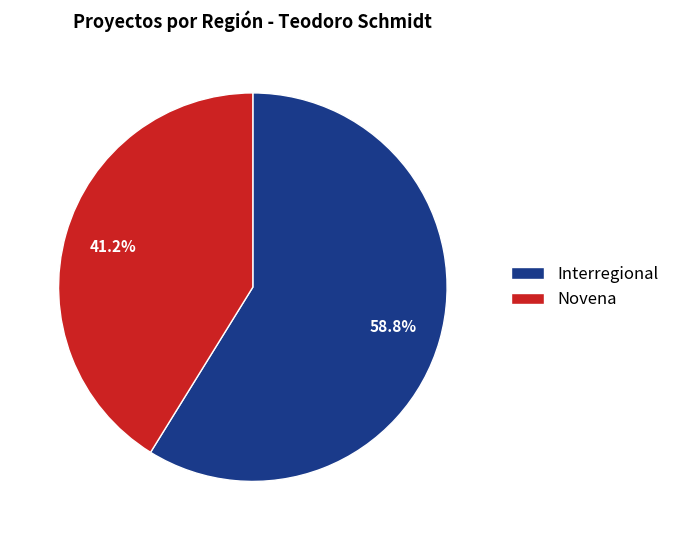

Is the sum of Interregional and Novena greater than half?

Yes